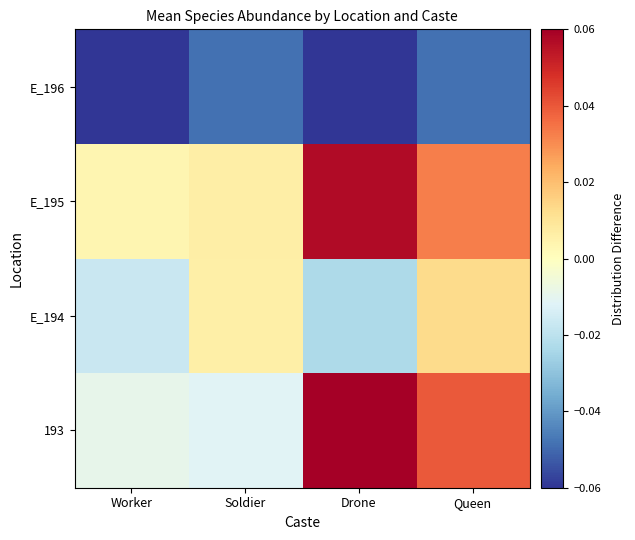

At how many categories does at least one series exceed 0?

4